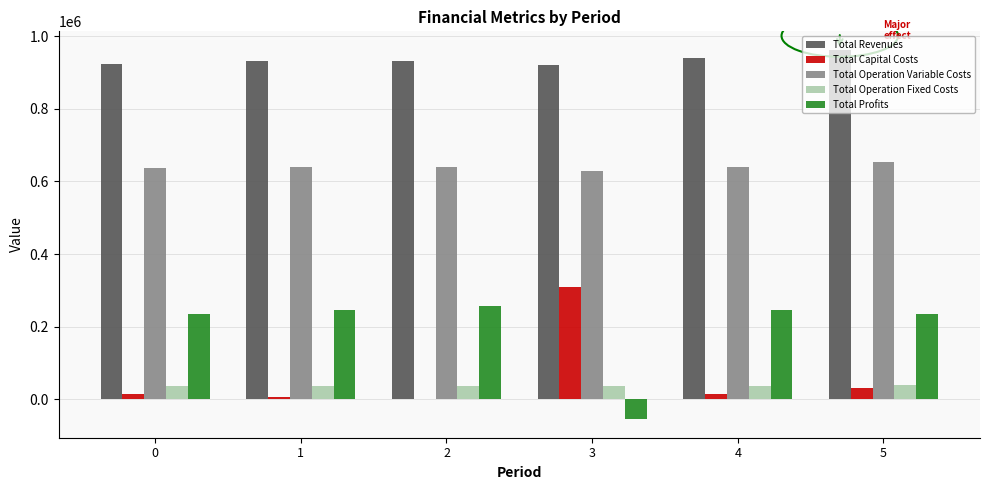

The Total Operation Variable Costs series shows 937020.1 at 4. True or false?

False